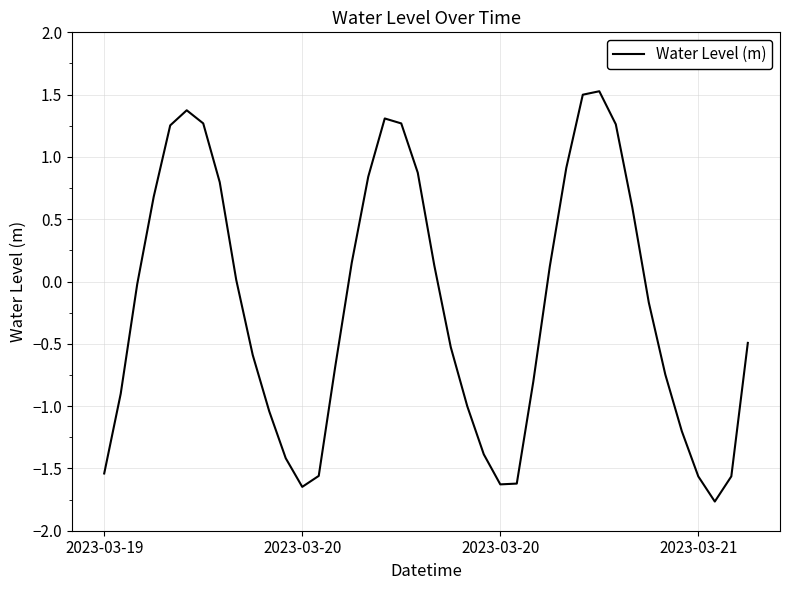

What is the maximum value shown in the chart?

1.5